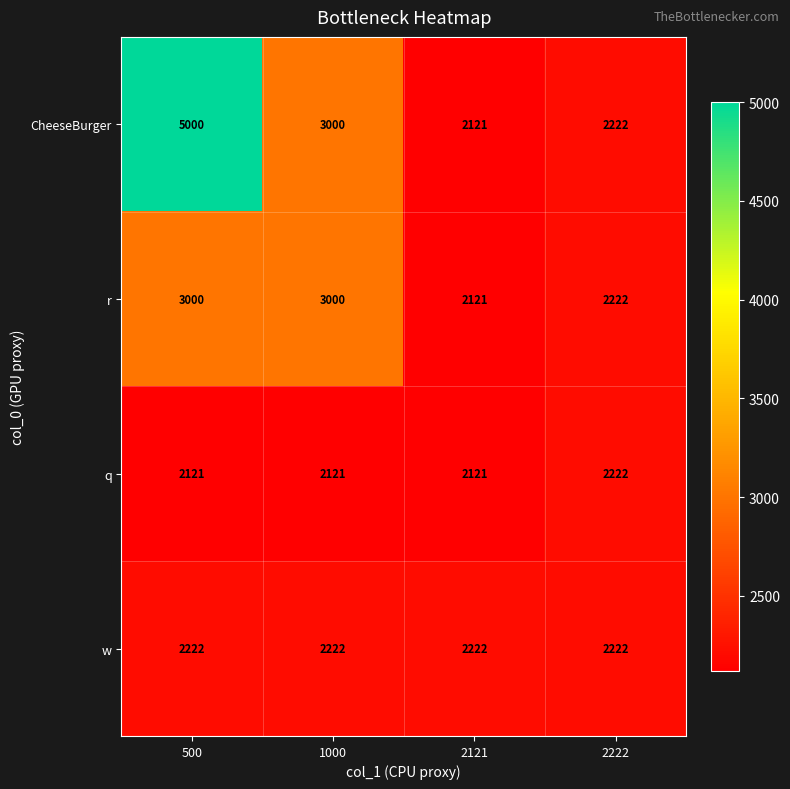

What is the lowest value of the q series?

2121